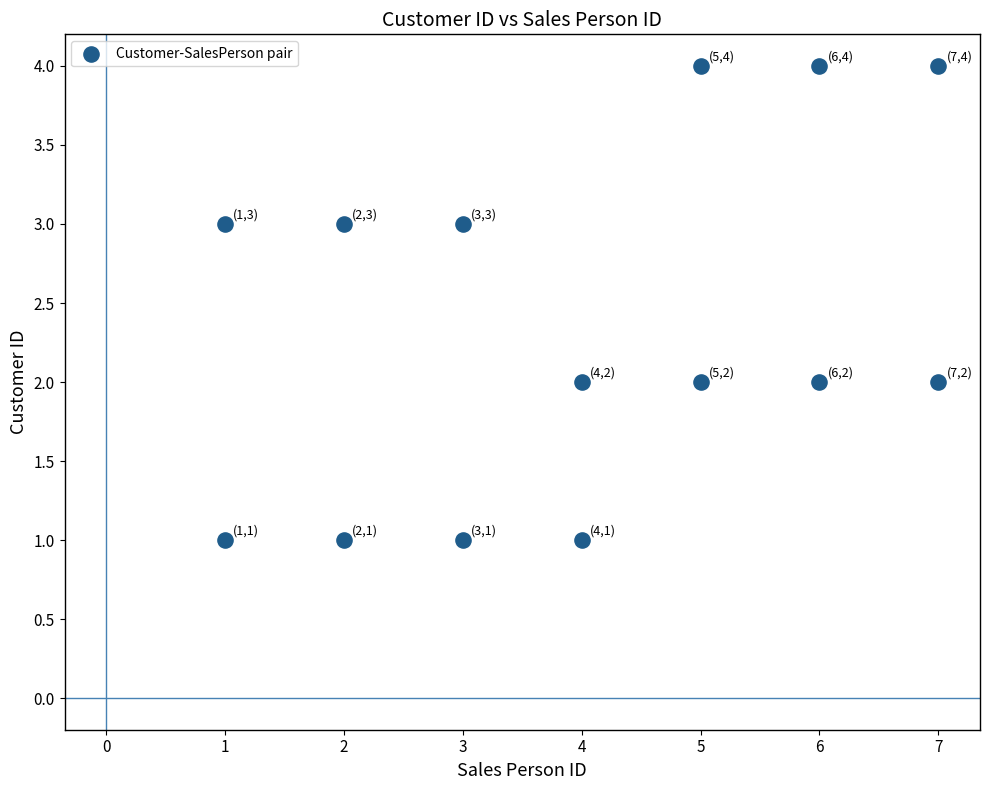

What is the range of X values (max minus min)?

6